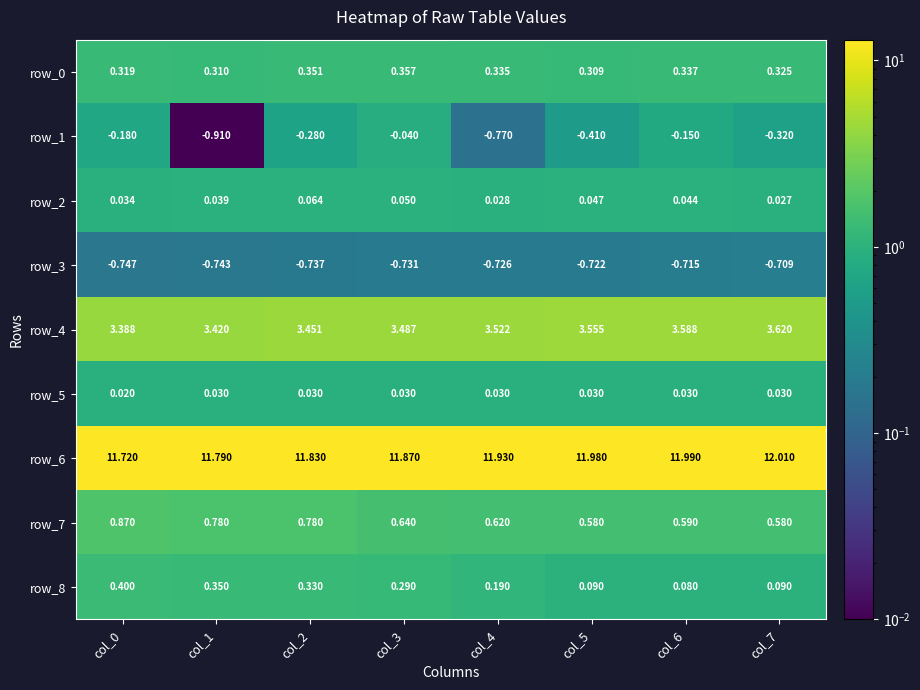

Is the value of row_3 at col_5 greater than the value of row_1 at col_7?

No